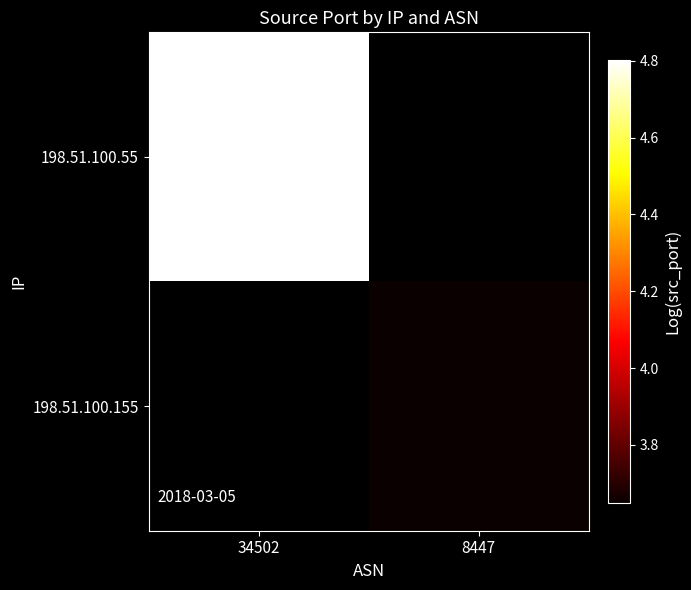

Rank the categories by 198.51.100.55 value from highest to lowest.

34502, 8447